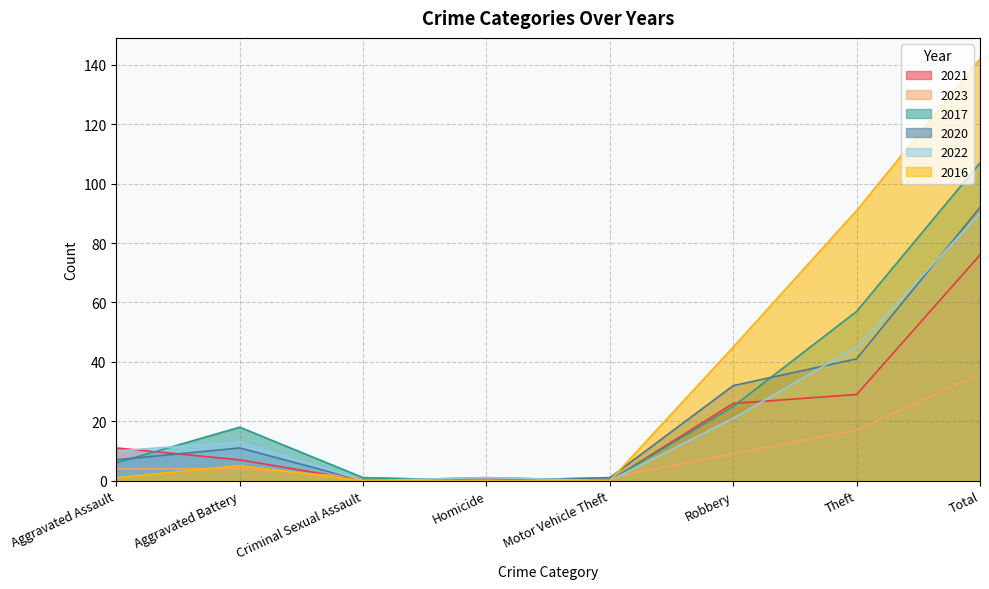

Which series changed the most between Aggravated Assault and Aggravated Battery?

2017